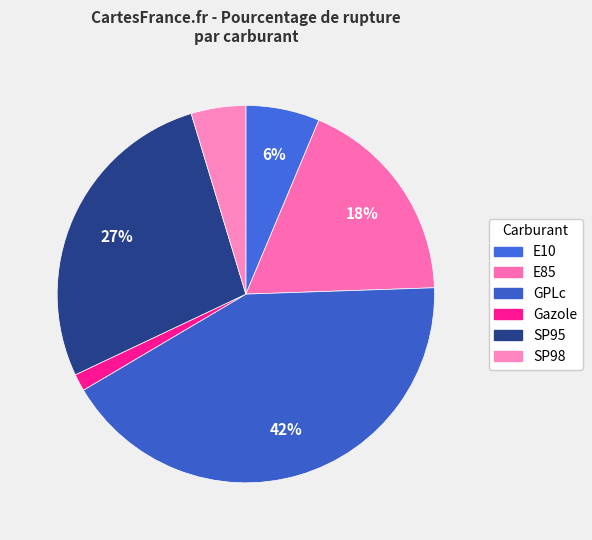

How many slices are in this pie chart?

6